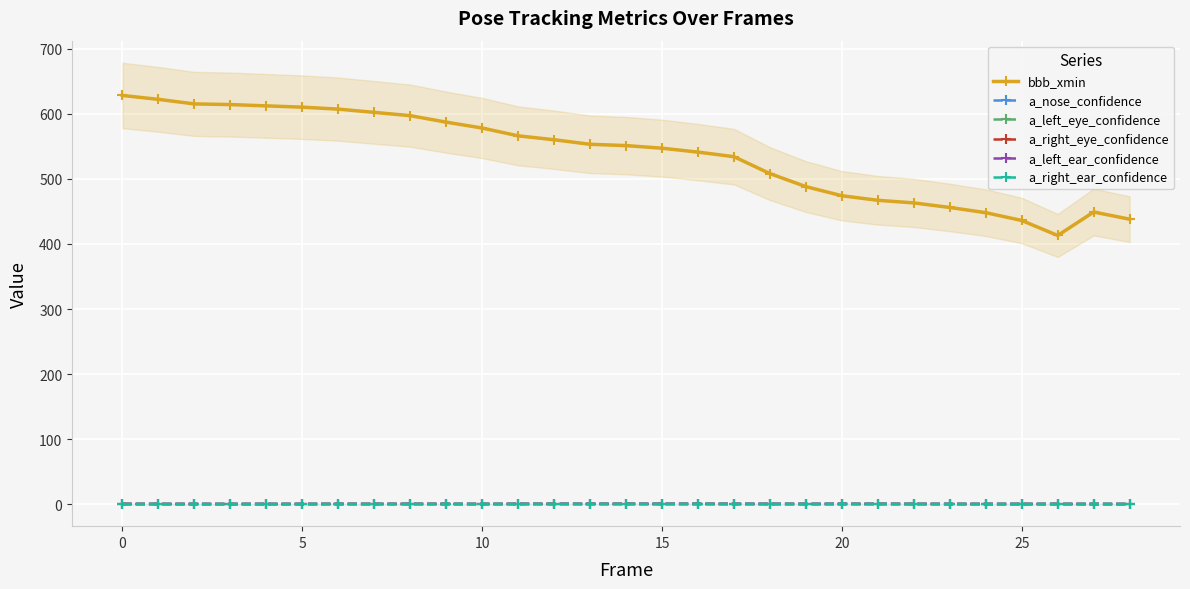

True or false: a_left_eye_confidence has more than 2 points higher than both neighbors.

True